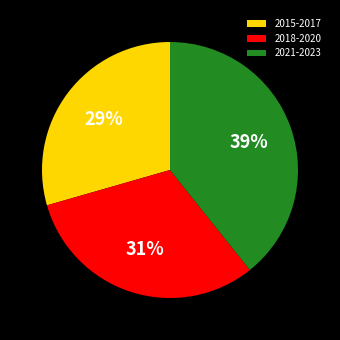

Does 2021-2023 account for over 50% of the chart?

No